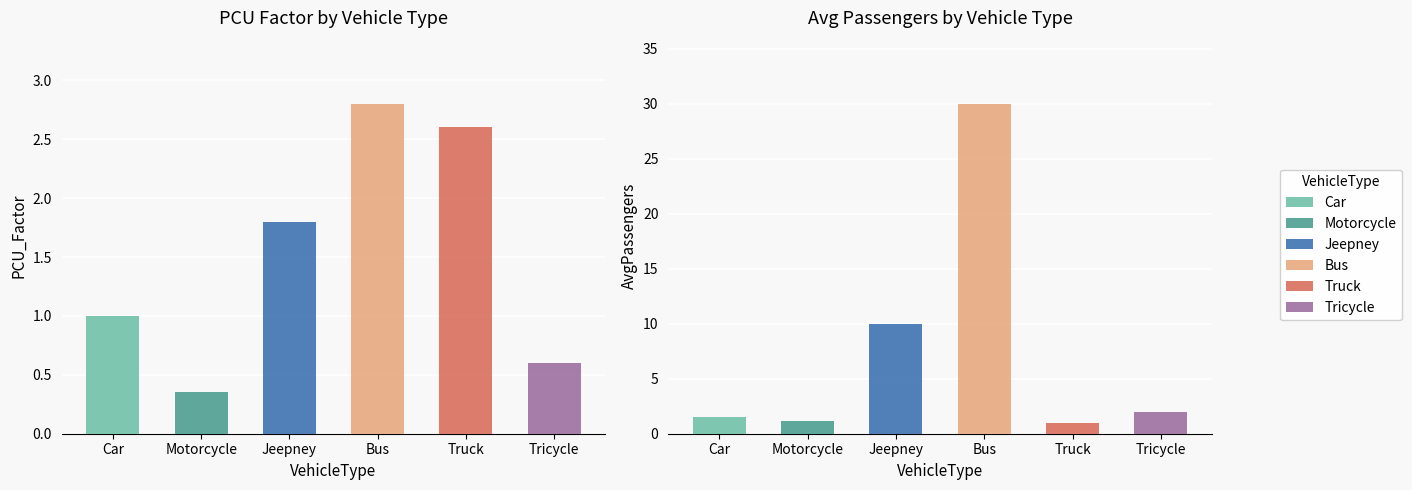

What is the label of the 3rd bar from the right?

Bus